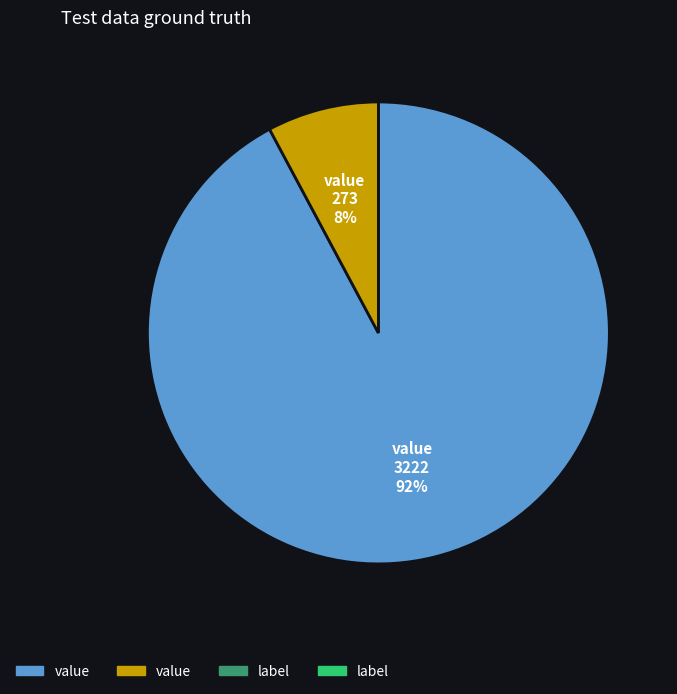

Does any single category account for the majority?

Yes